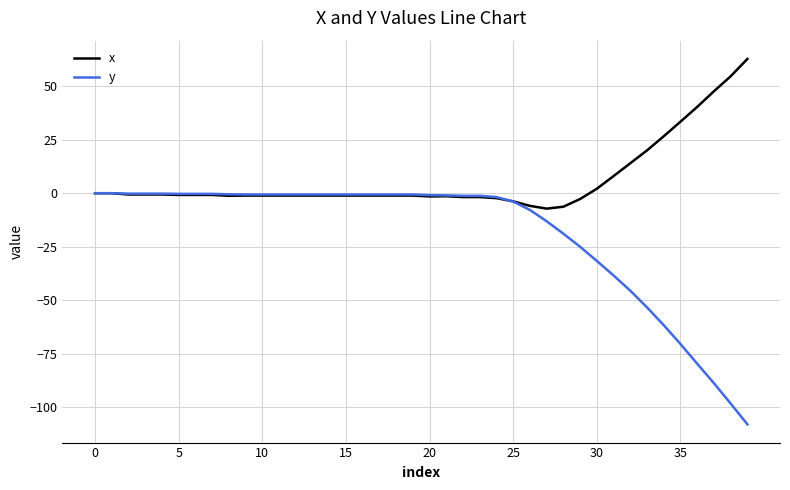

List the series in order of their overall mean, lowest first.

y, x